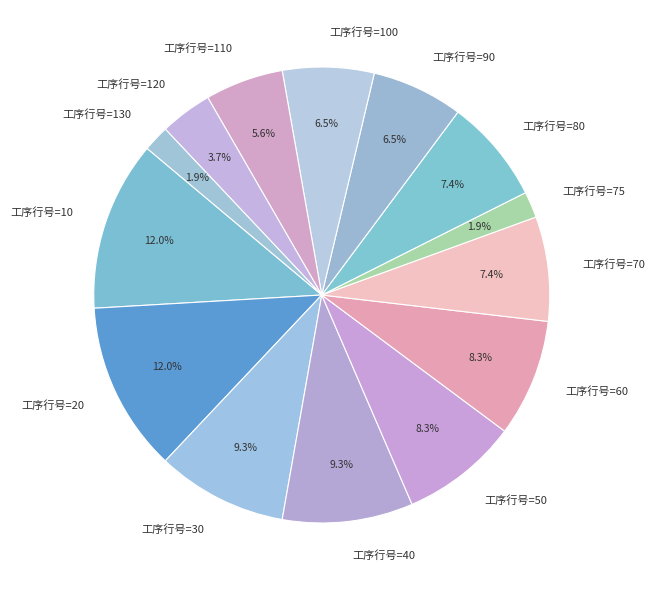

How many segments does this pie chart have?

14